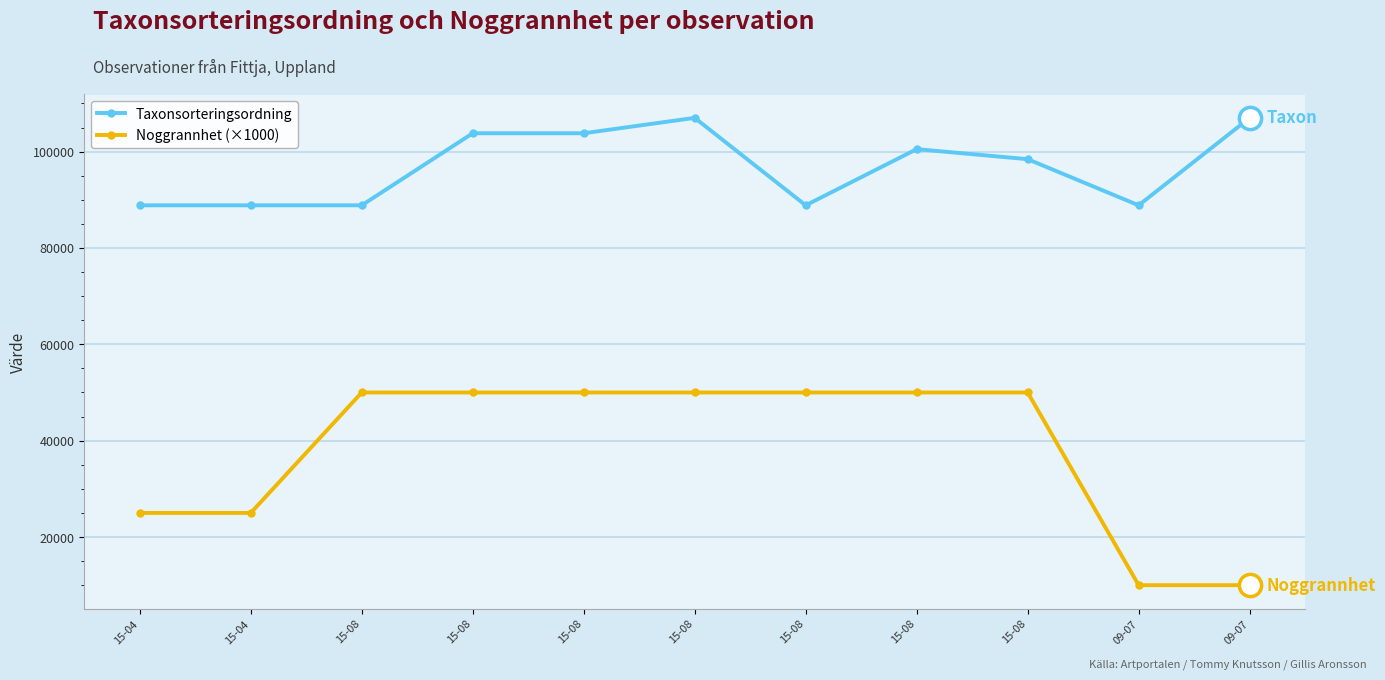

List the labels in order of Taxonsorteringsordning value, largest first.

15-08, 09-07, 15-08, 15-08, 15-08, 15-08, 15-04, 15-04, 15-08, 15-08, 09-07